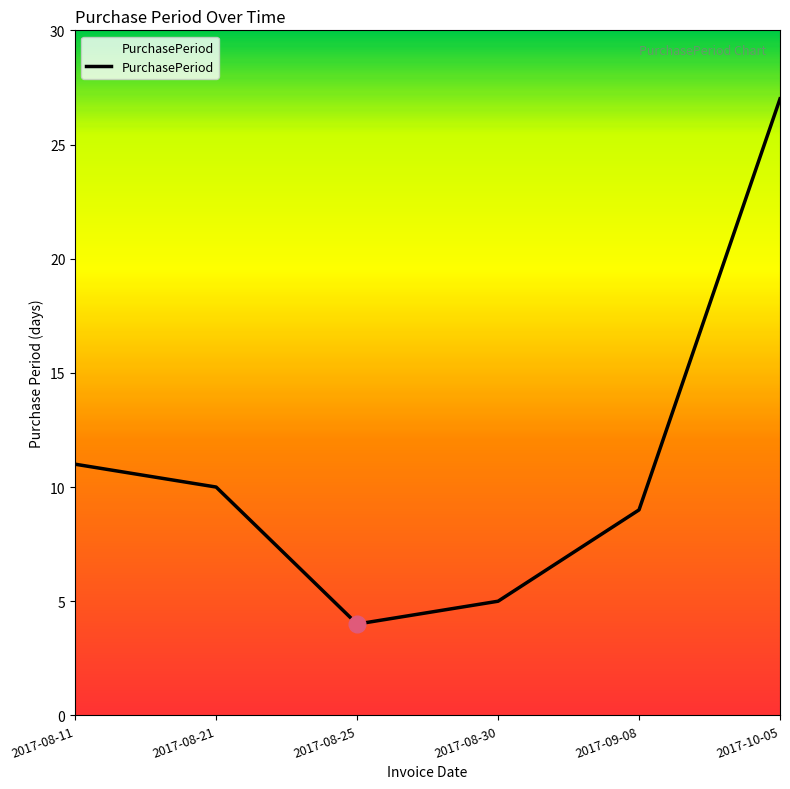

What value does the data have at 2017-08-21, to the nearest 10?

10